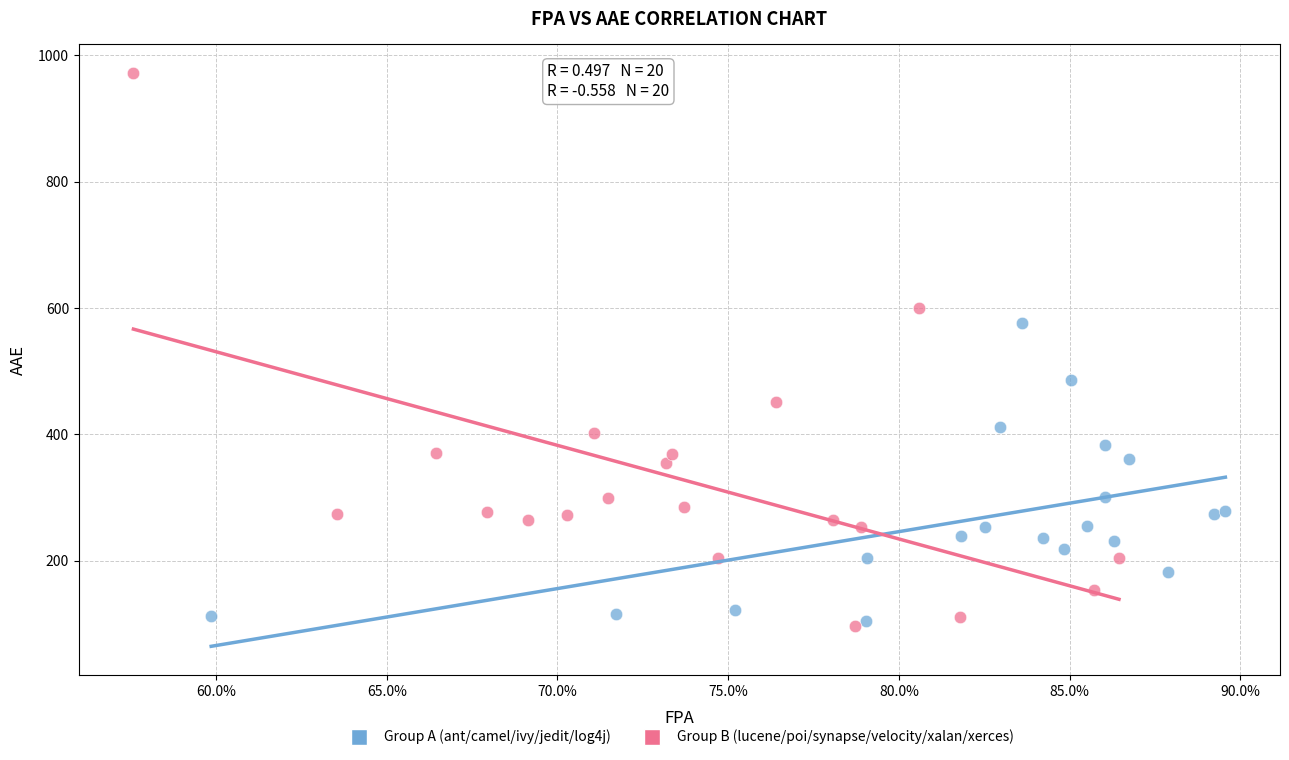

Which series has the widest spread of Y values?

Group B (lucene/poi/synapse/velocity/xalan/xerces)